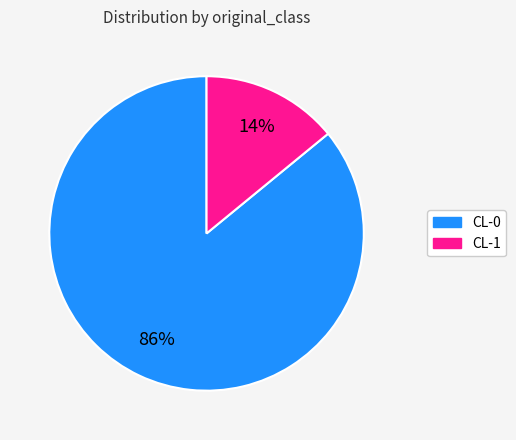

To the nearest percent, what is the difference between the largest and smallest slice percentages?

72%